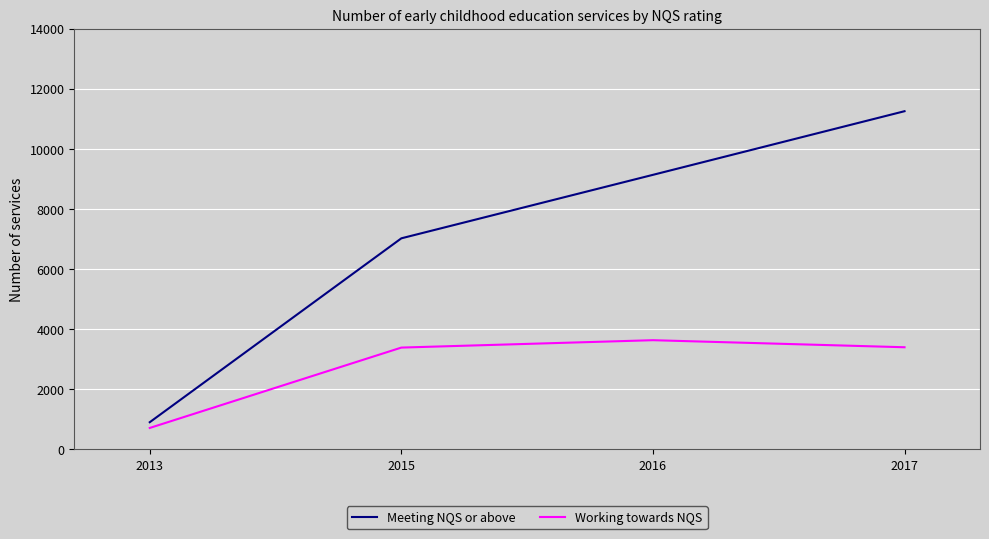

What is the spread (max minus min) of values at 2015?

3637